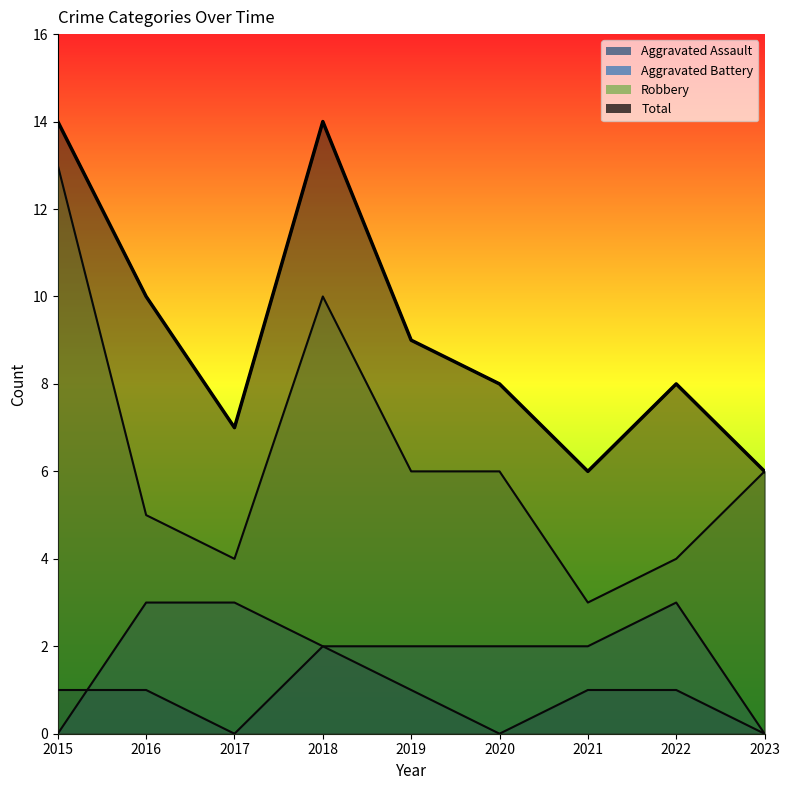

How many intersections are there between Aggravated Assault and Aggravated Battery?

1